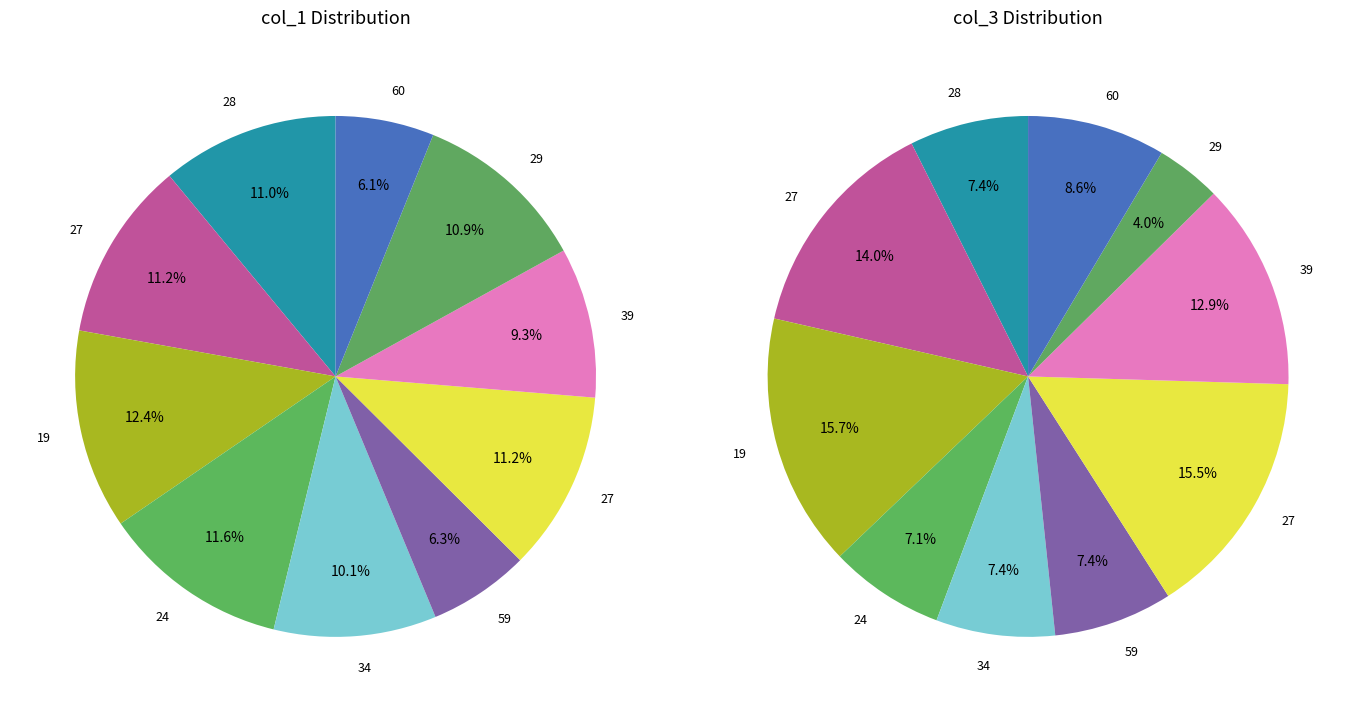

Count the number of slices in the pie.

10